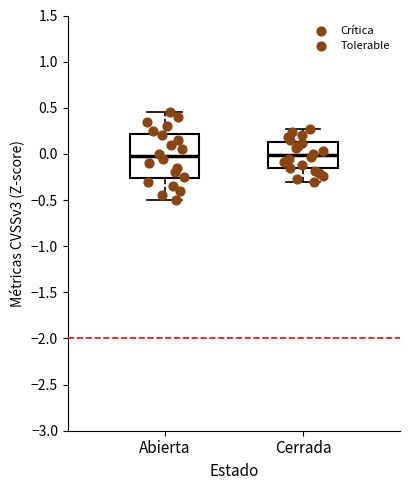

Reading left to right, read every box against the y-axis: the position of its median line, the range the box covers, and the ends of its whiskers. The values are not printed on the chart, so give them approximately, as read against the axis.

Abierta: median 0.00, box -0.25 to 0.20, whiskers -0.50 to 0.45
Cerrada: median 0.00, box -0.15 to 0.15, whiskers -0.30 to 0.25